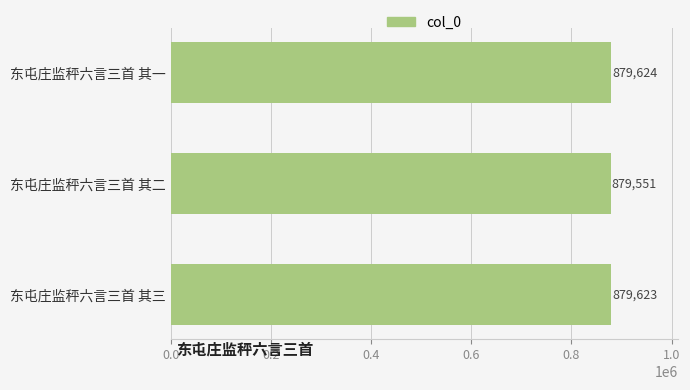

List the labels in order of value, smallest first.

东屯庄监秤六言三首 其二, 东屯庄监秤六言三首 其三, 东屯庄监秤六言三首 其一